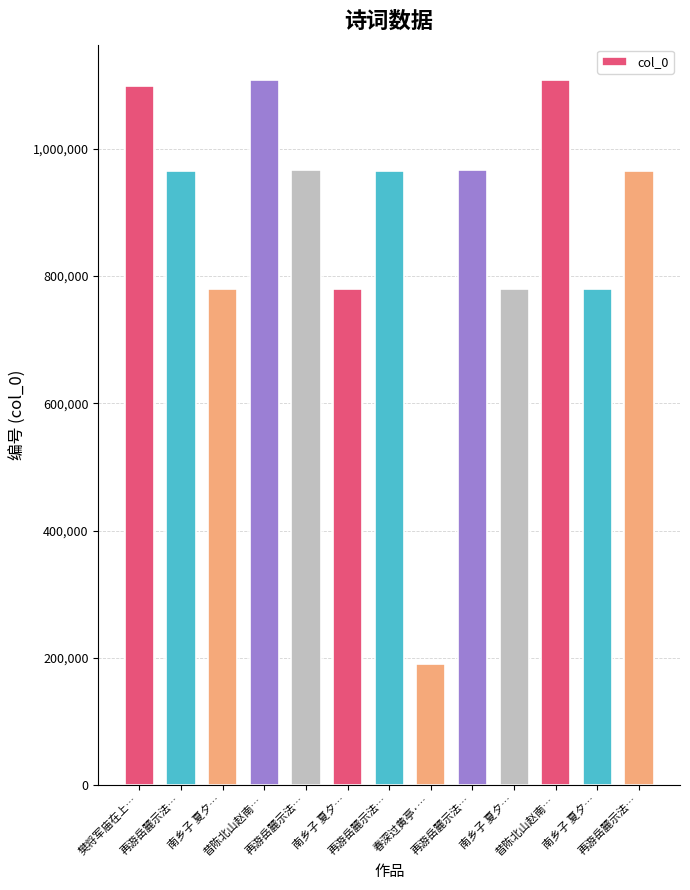

List the labels in order of value, smallest first.

春深过黄亭·…, 南乡子 夏夕…, 南乡子 夏夕…, 南乡子 夏夕…, 南乡子 夏夕…, 再游岳麓示法…, 再游岳麓示法…, 再游岳麓示法…, 再游岳麓示法…, 再游岳麓示法…, 樊将军庙在上…, 昔陈北山赵南…, 昔陈北山赵南…